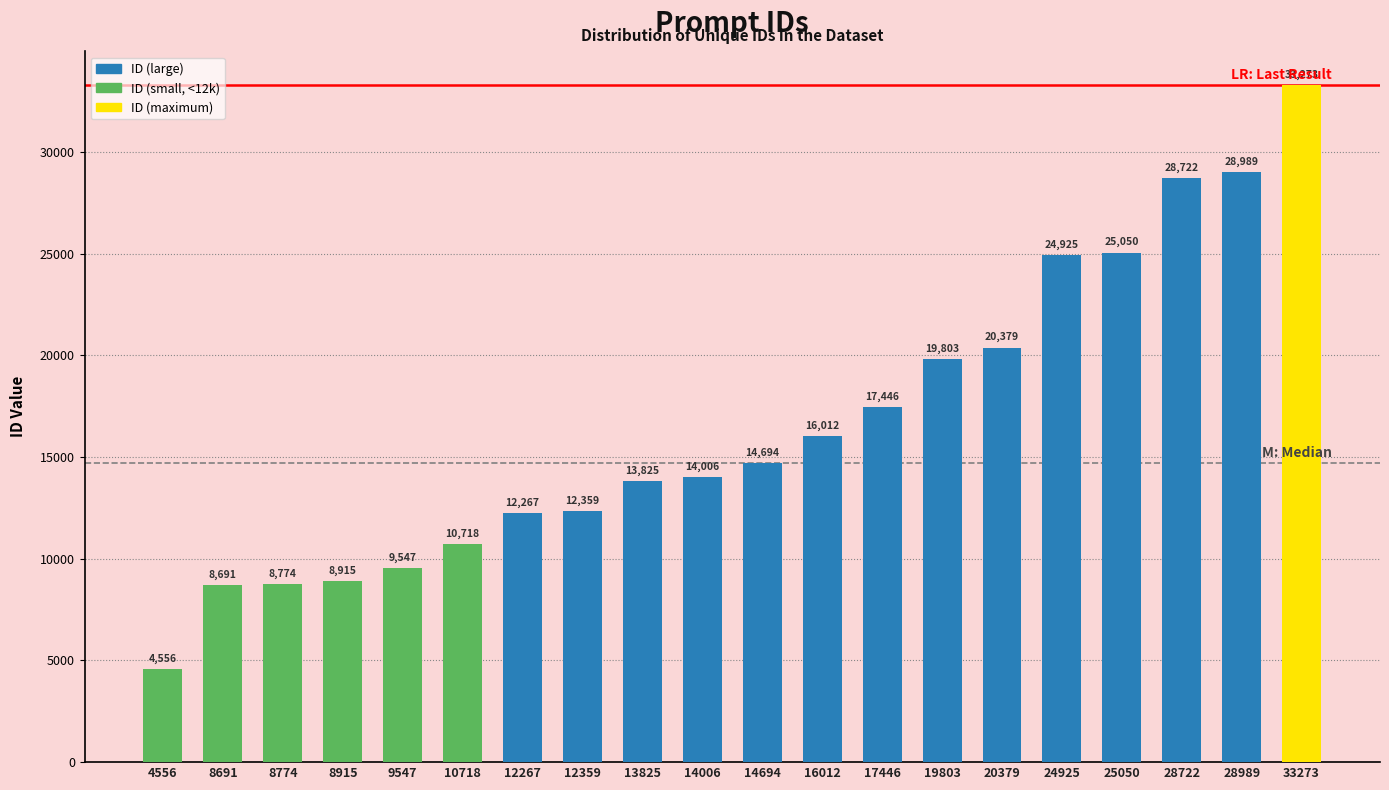

Which category has the highest value across all series?

33273